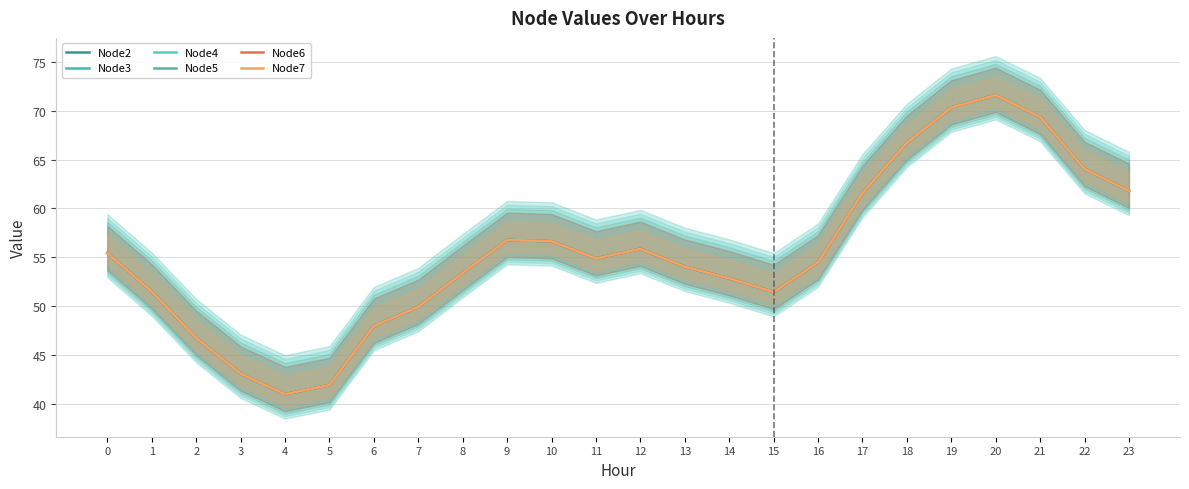

Where is Node5 nearest to the value 56?

12